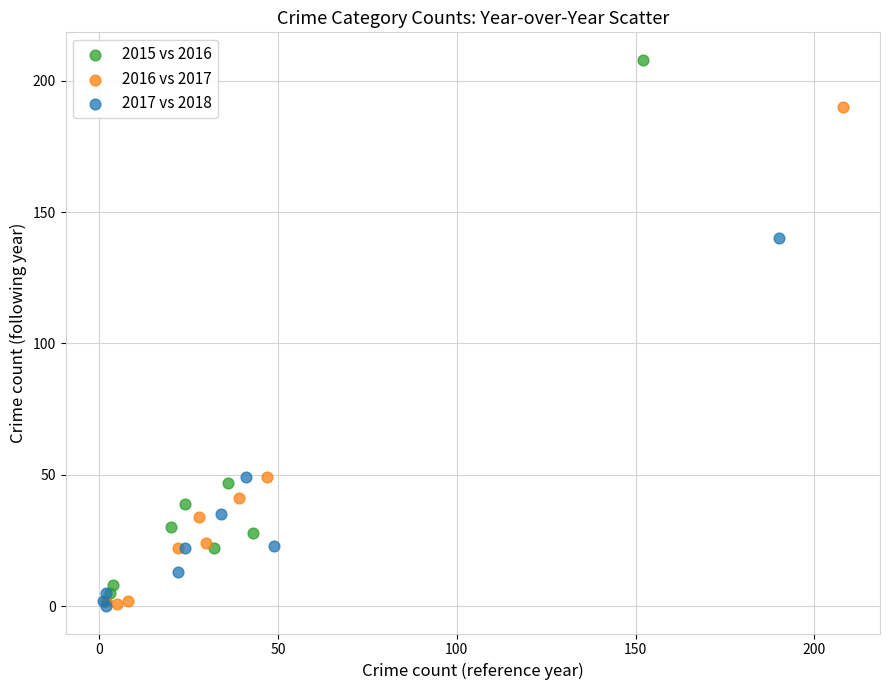

What are all the series names shown in the legend?

2015 vs 2016, 2016 vs 2017, 2017 vs 2018